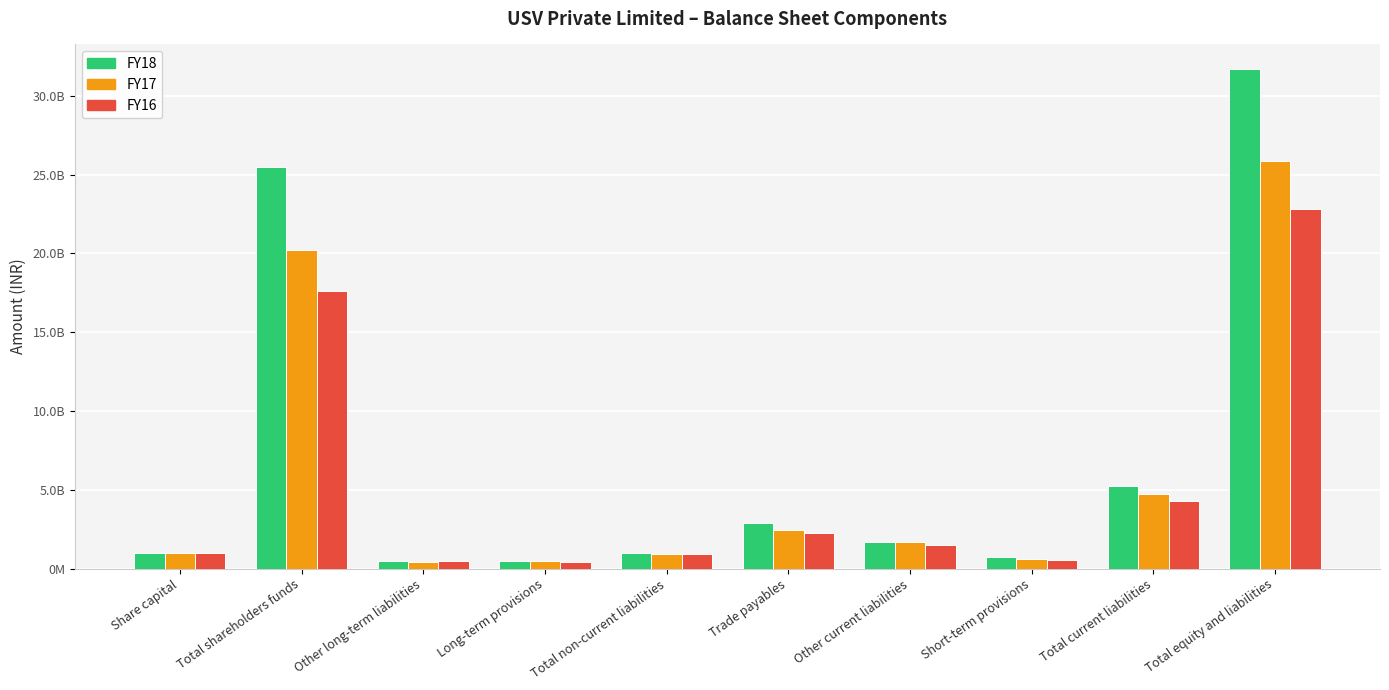

Is it true that FY17 equals 1663010000 at Other current liabilities?

True